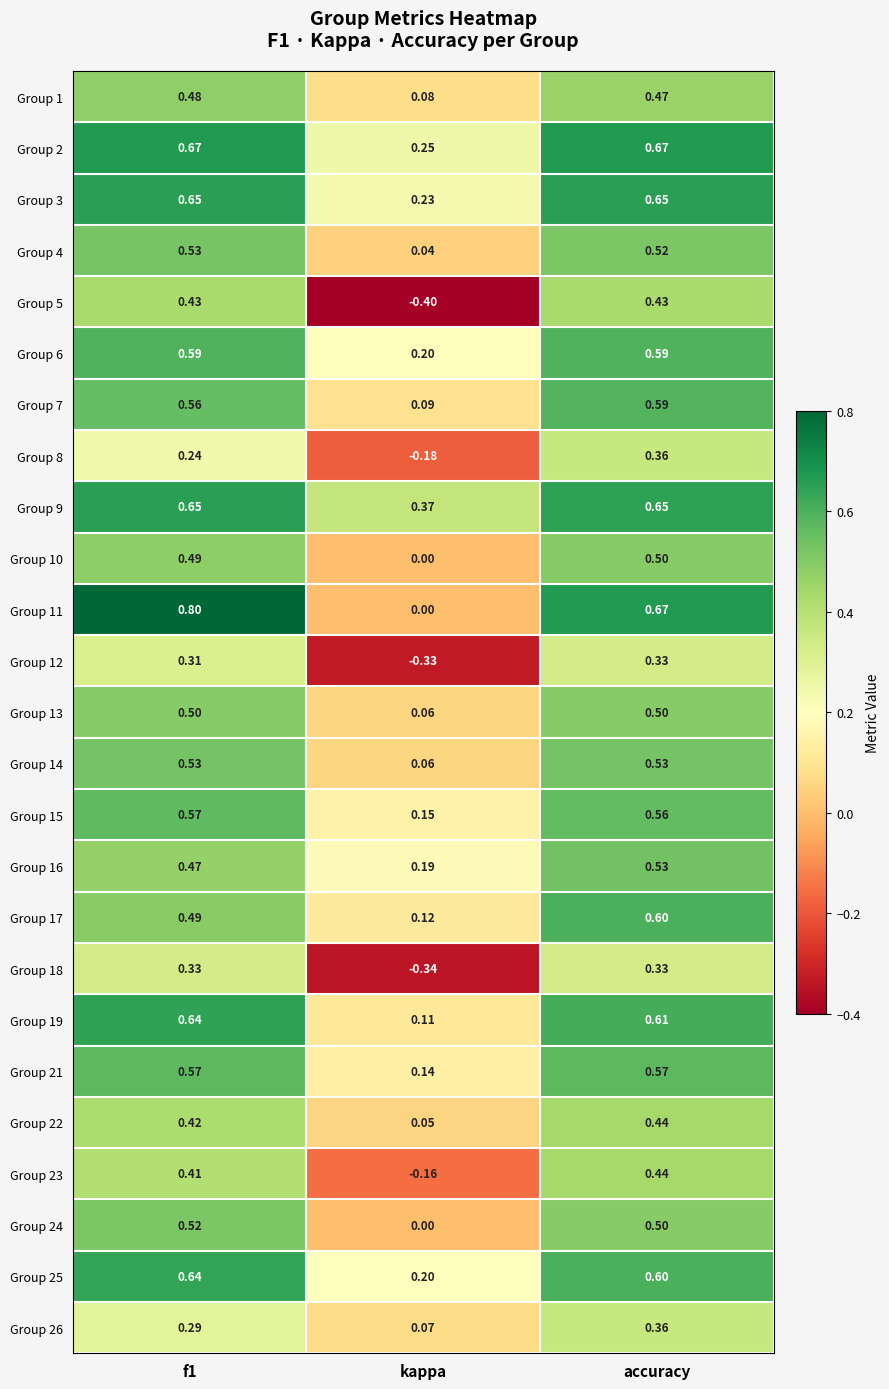

Which series has the widest spread of values?

Group 5